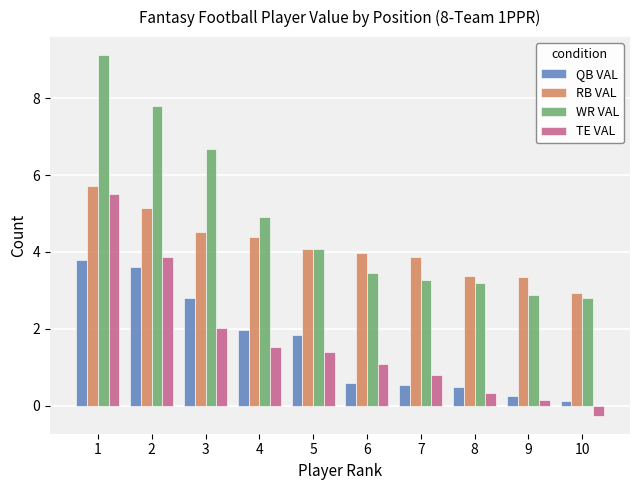

The value of WR VAL at 8 is 3.2. True or false?

True